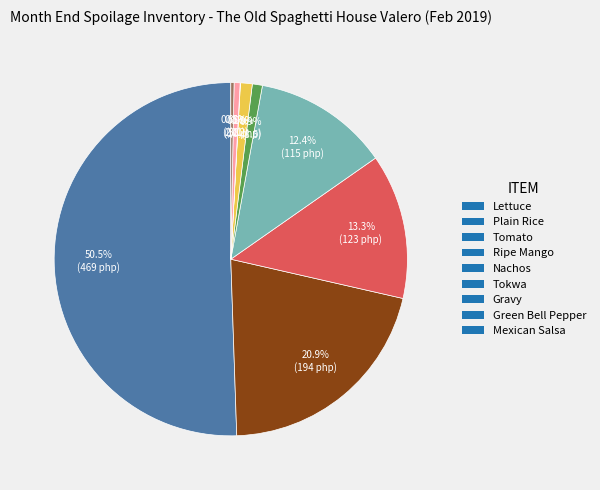

What is the largest slice in the pie chart?

Lettuce